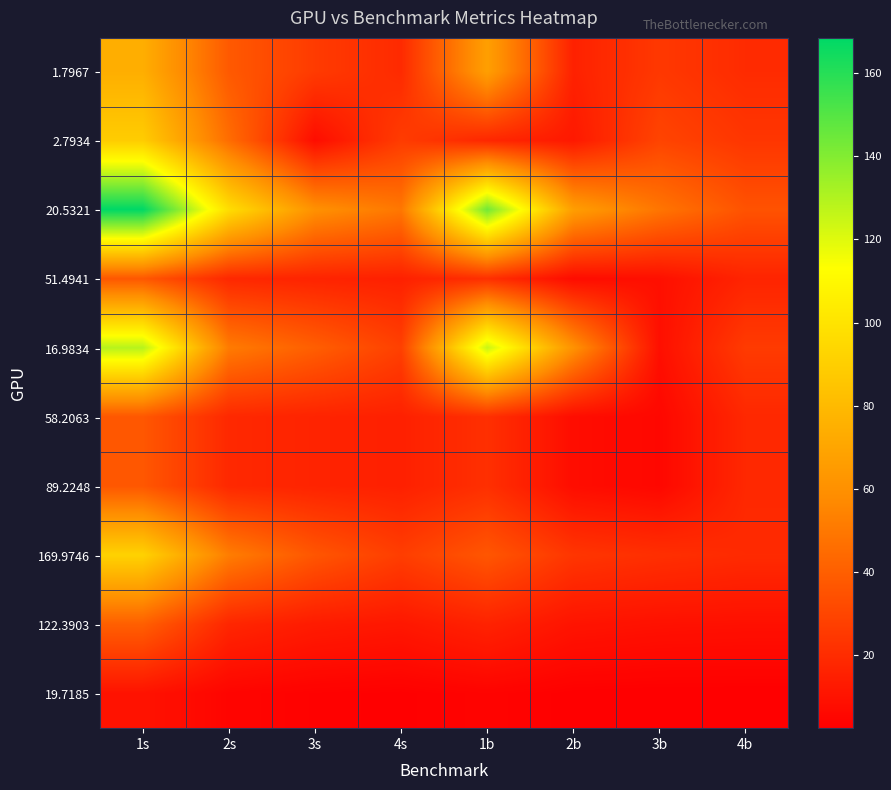

At which category is the sum across all series the highest?

1s